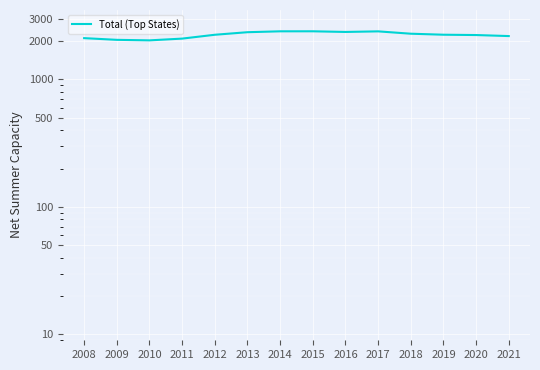

Reading left to right, what are all the values shown in this chart?

2008=2106	2009=2042	2010=2023	2011=2088	2012=2238	2013=2344	2014=2382	2015=2383	2016=2355	2017=2380	2018=2281	2019=2240	2020=2227	2021=2186